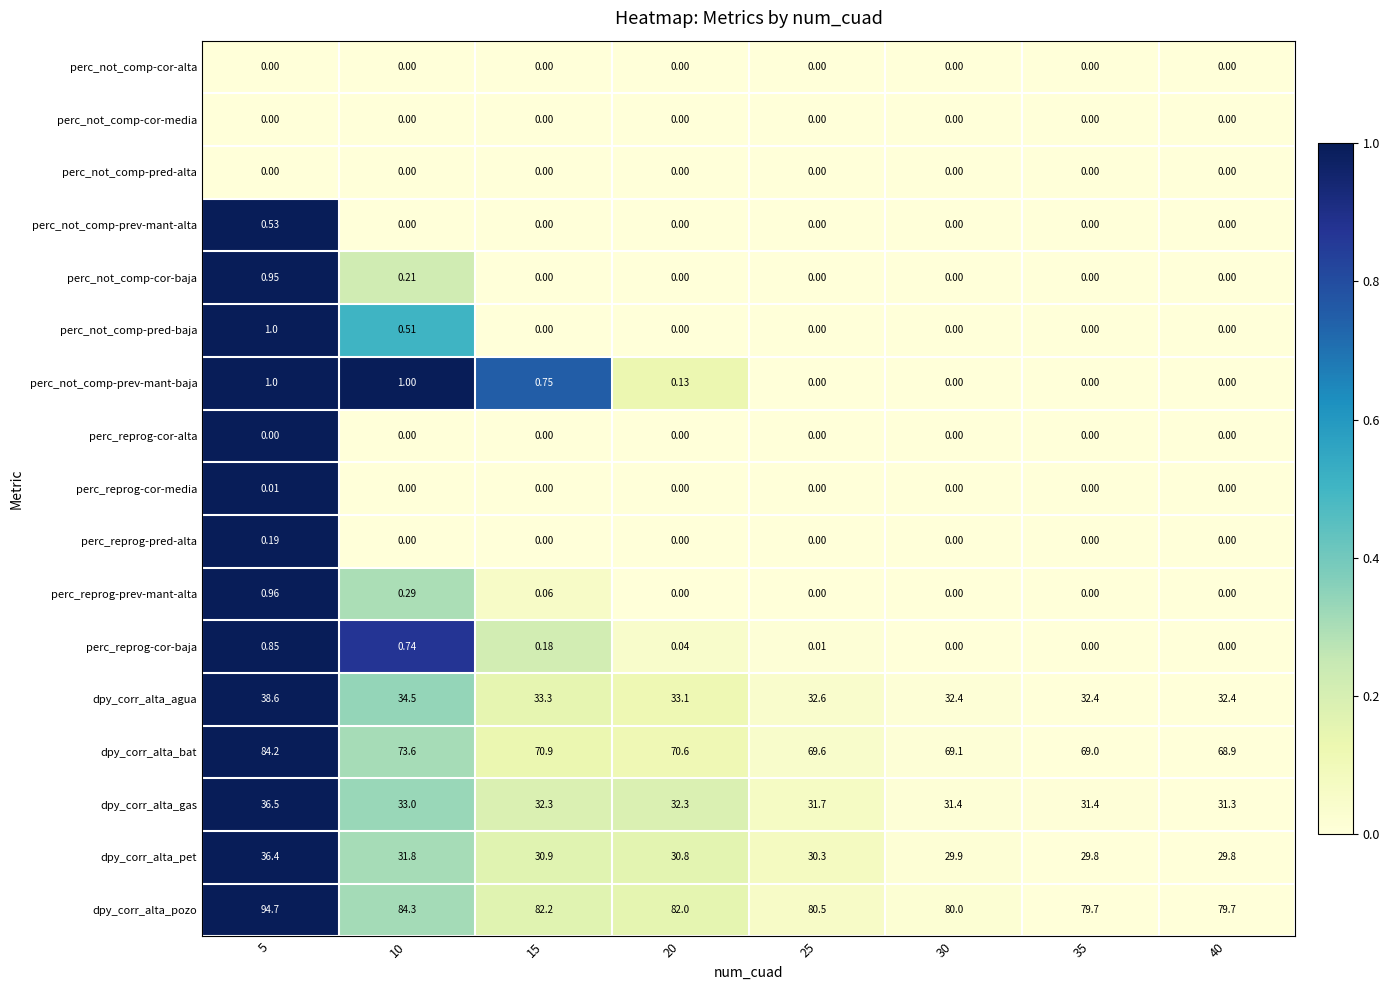

Between 30 and 35, which series saw the biggest shift?

dpy_corr_alta_pozo